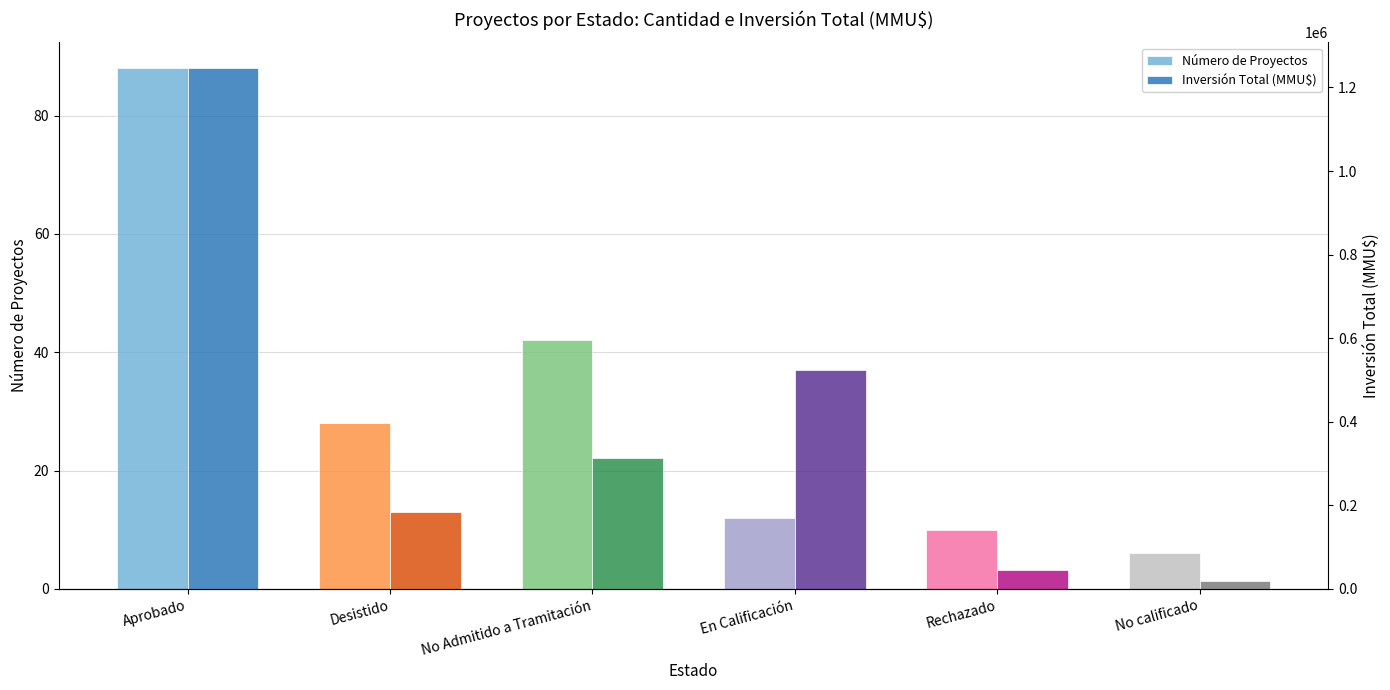

At how many categories does at least one series exceed 92972?

4